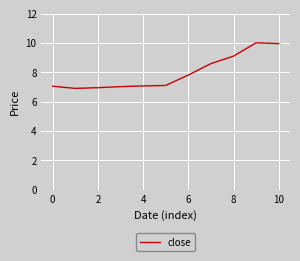

What is the smallest value displayed?

6.9